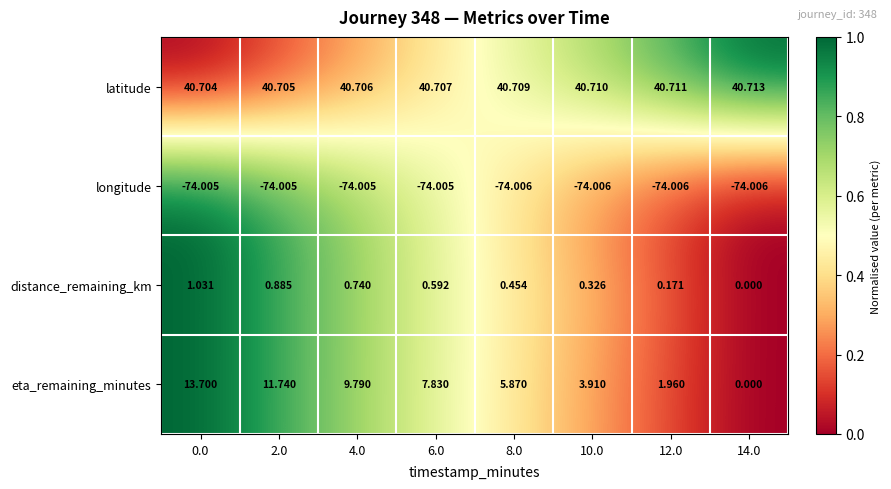

Which series has the widest spread of values?

eta_remaining_minutes